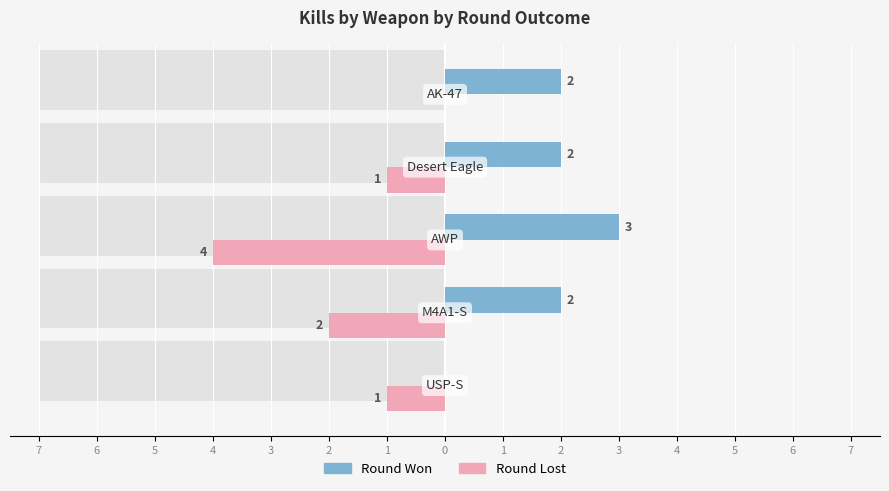

Reading left to right, what are all the values shown in this chart?

Round Won: 0	2	3	2	2
Round Lost: -1	-2	-4	-1	0